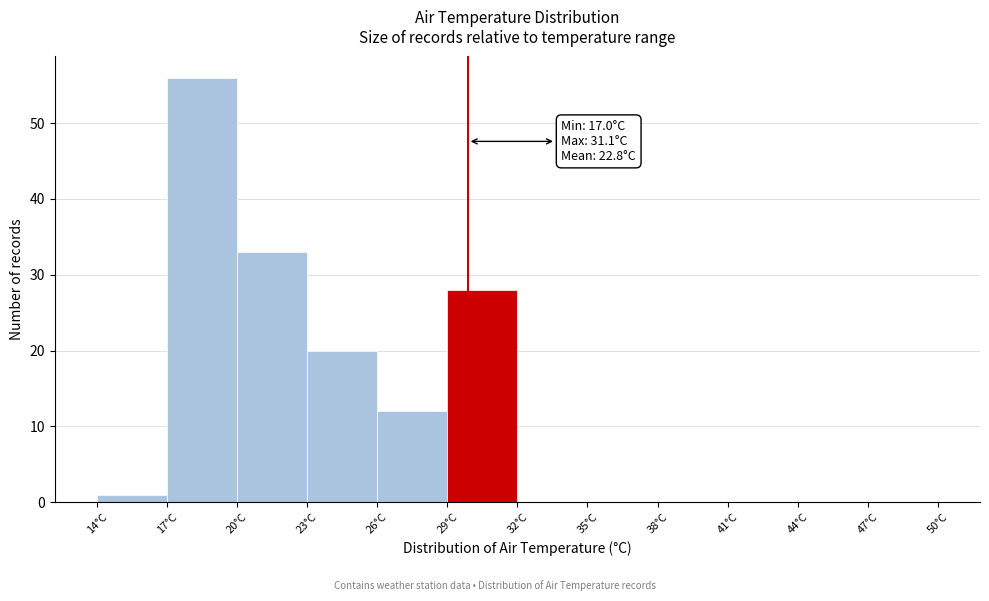

Which range on the x-axis has the tallest bar?

17 to 20